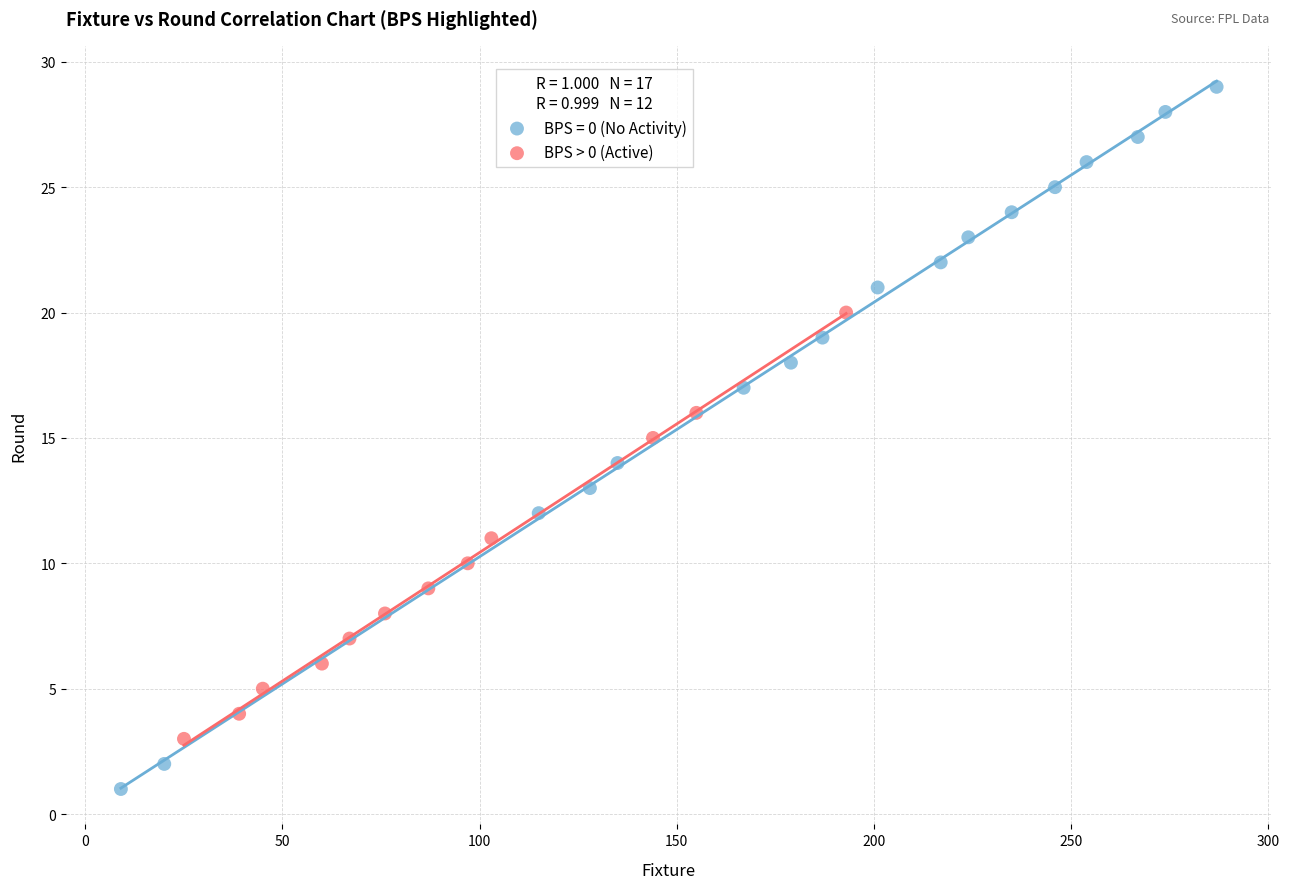

Which series reaches the maximum Y coordinate?

BPS = 0 (No Activity)